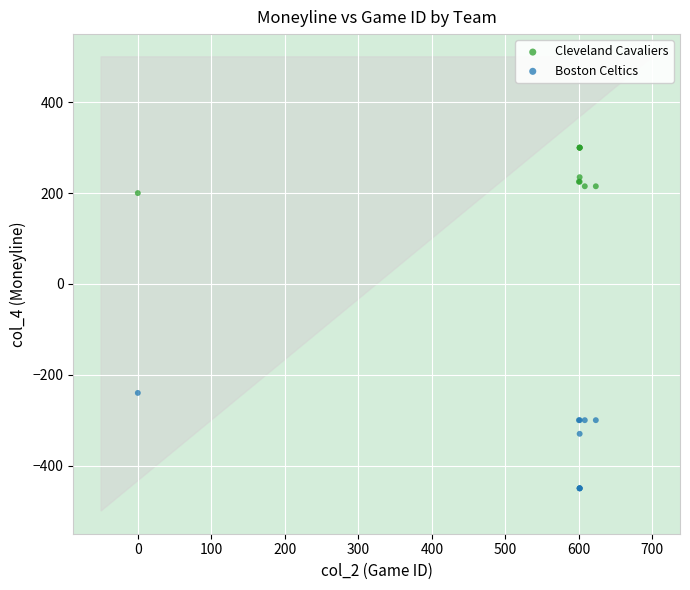

In the Boston Celtics series, what Y value is closest to -345?

-330